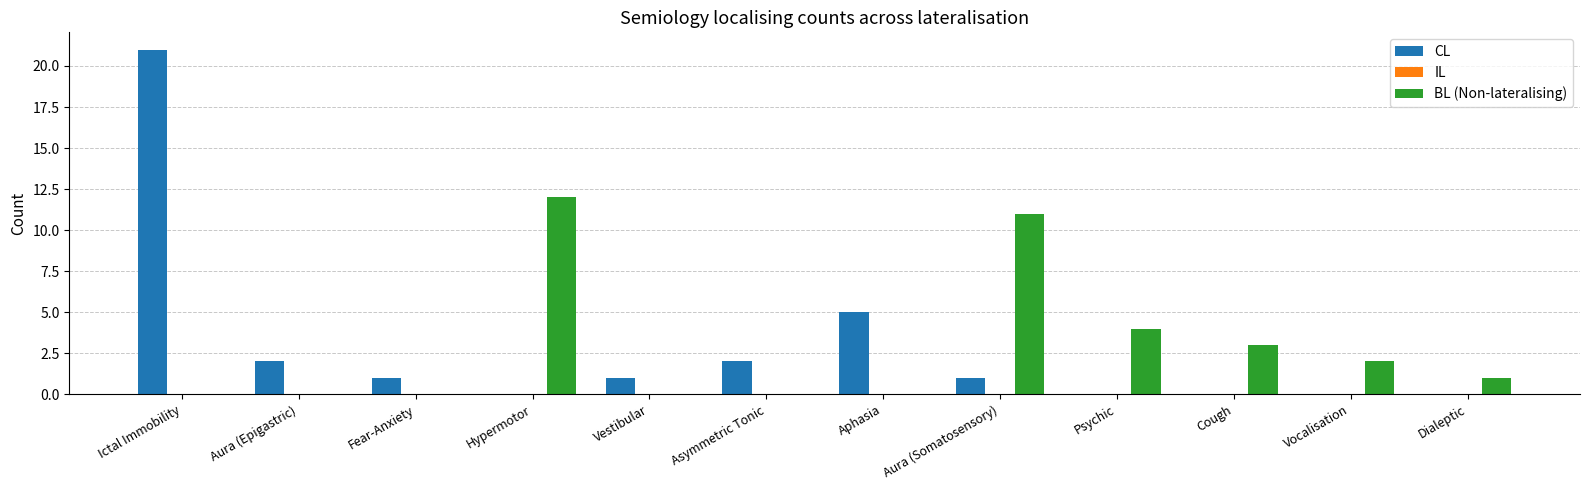

Which category has the highest value across all series?

Ictal Immobility